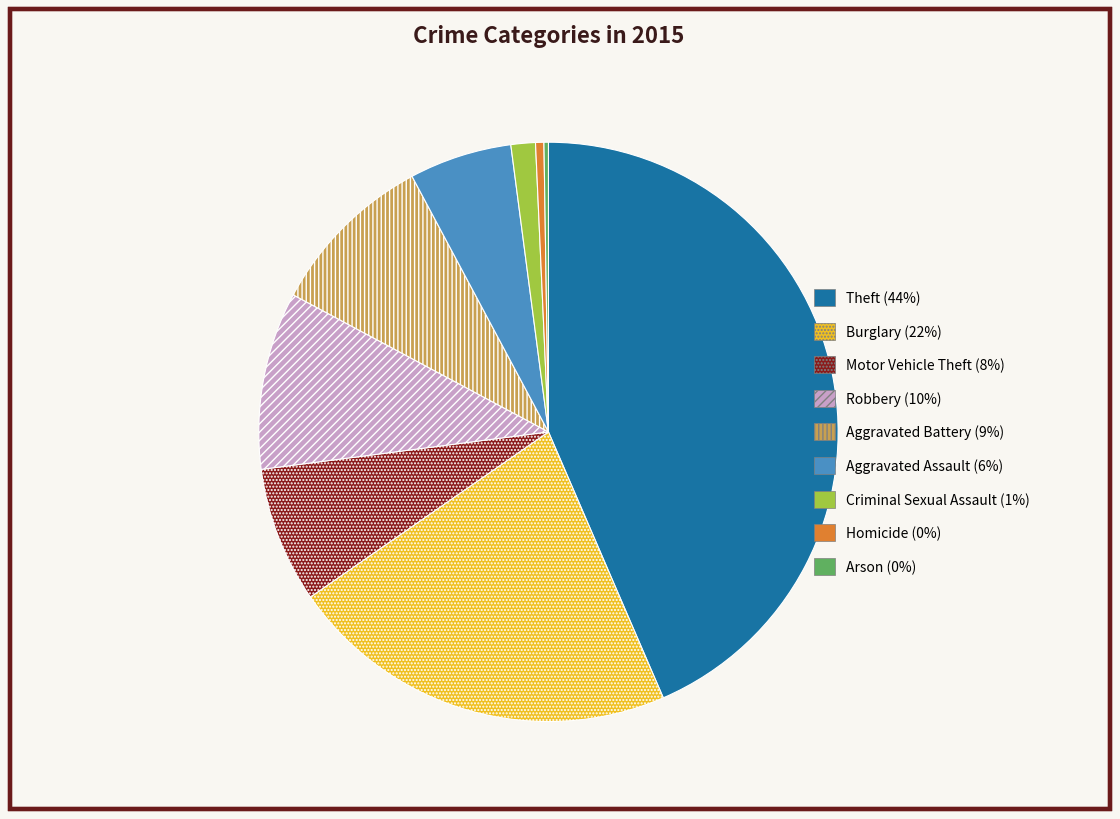

Between Burglary and Criminal Sexual Assault, which is larger?

Burglary